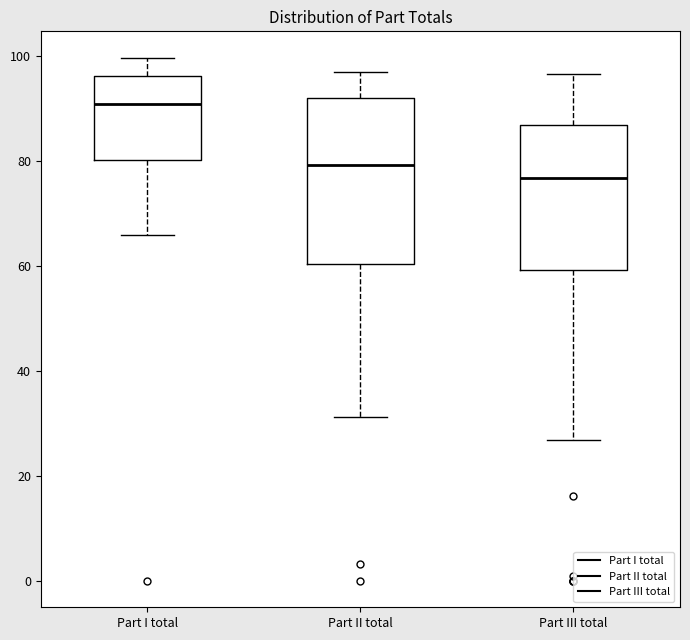

Which box's median line is the highest?

Part I total